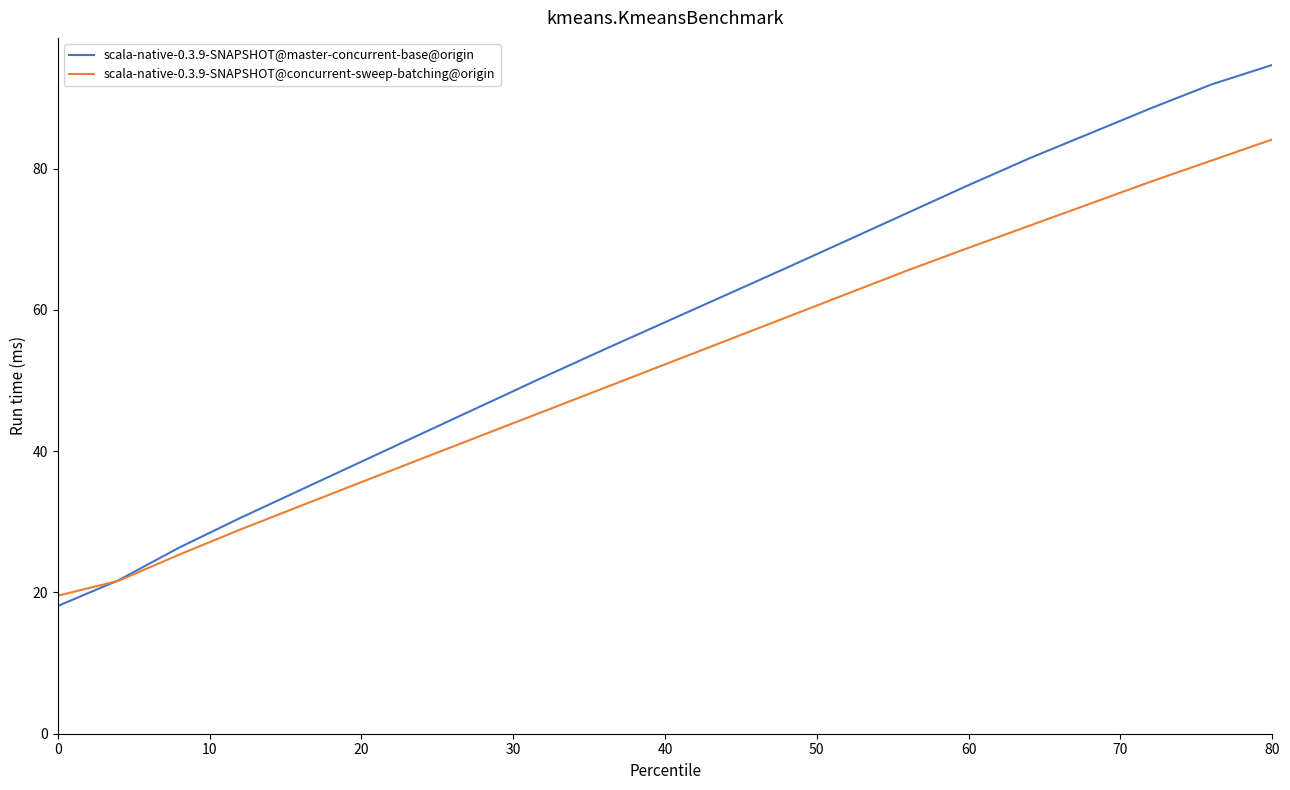

List the series in order of their overall mean, highest first.

scala-native-0.3.9-SNAPSHOT@master-concurrent-base@origin, scala-native-0.3.9-SNAPSHOT@concurrent-sweep-batching@origin